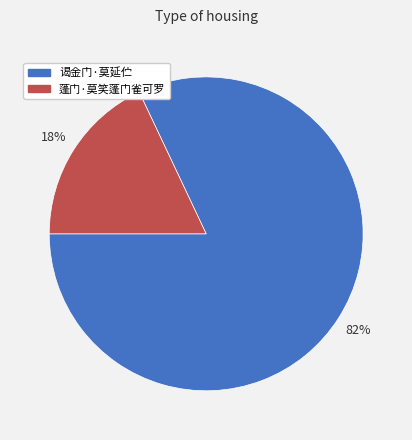

To the nearest percent, what portion does 蓬门·莫笑蓬门雀可罗 represent?

18%